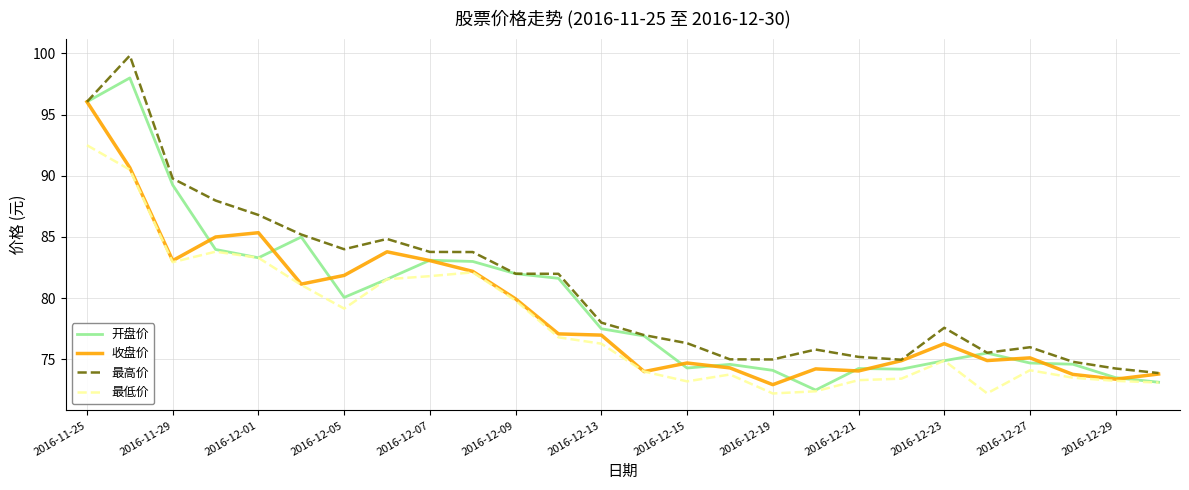

What is the greatest value displayed?

99.8